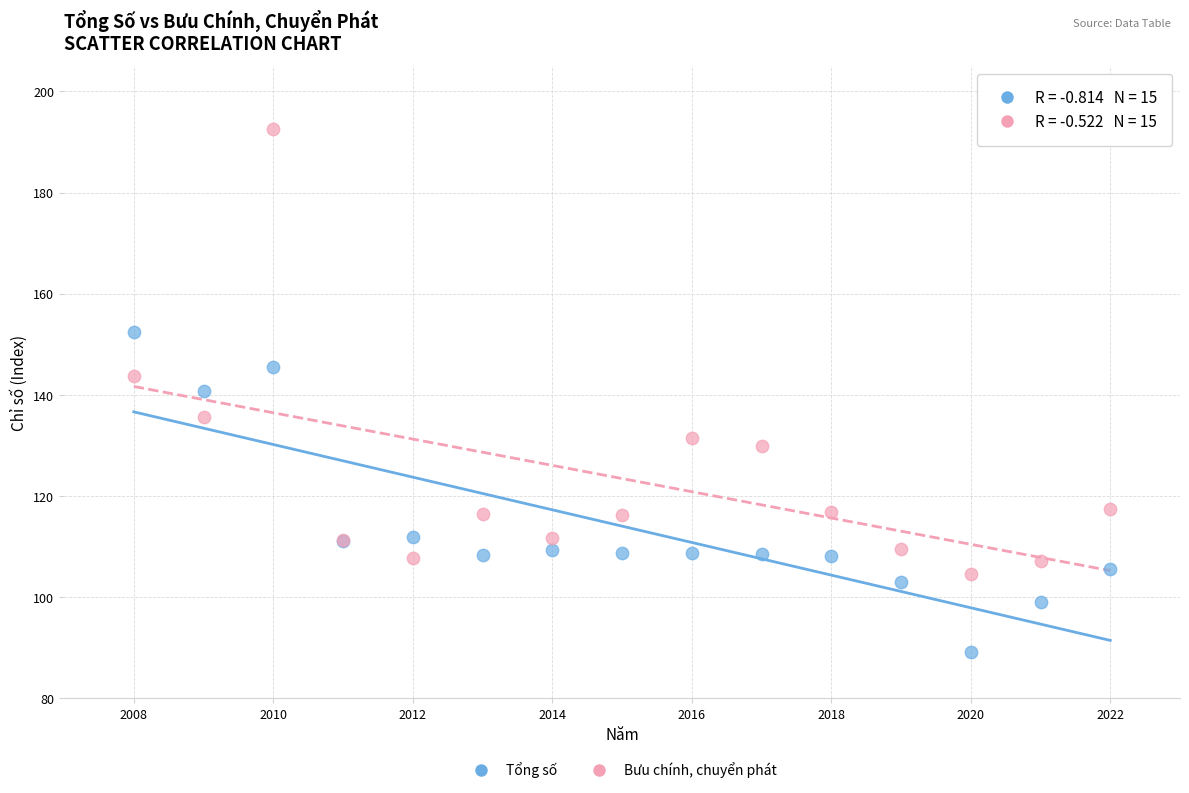

What is the X range (max minus min) for the scatter plot?

14.0